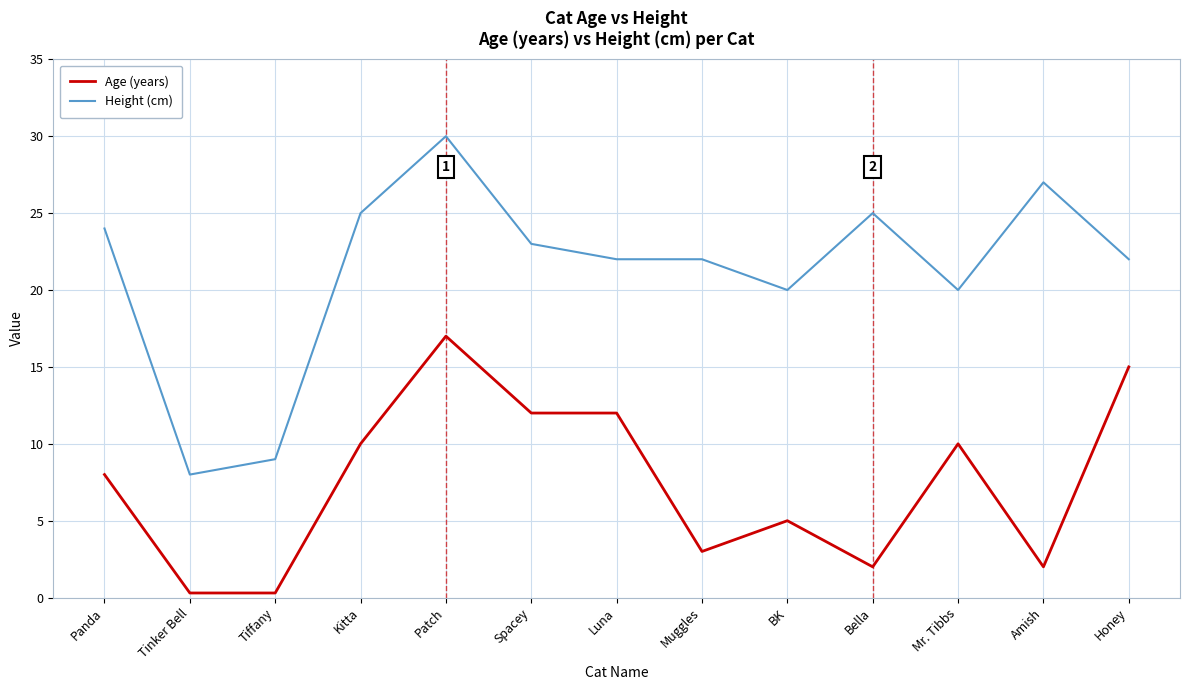

True or false: Age (years) has a value of 12.0 at Spacey.

True